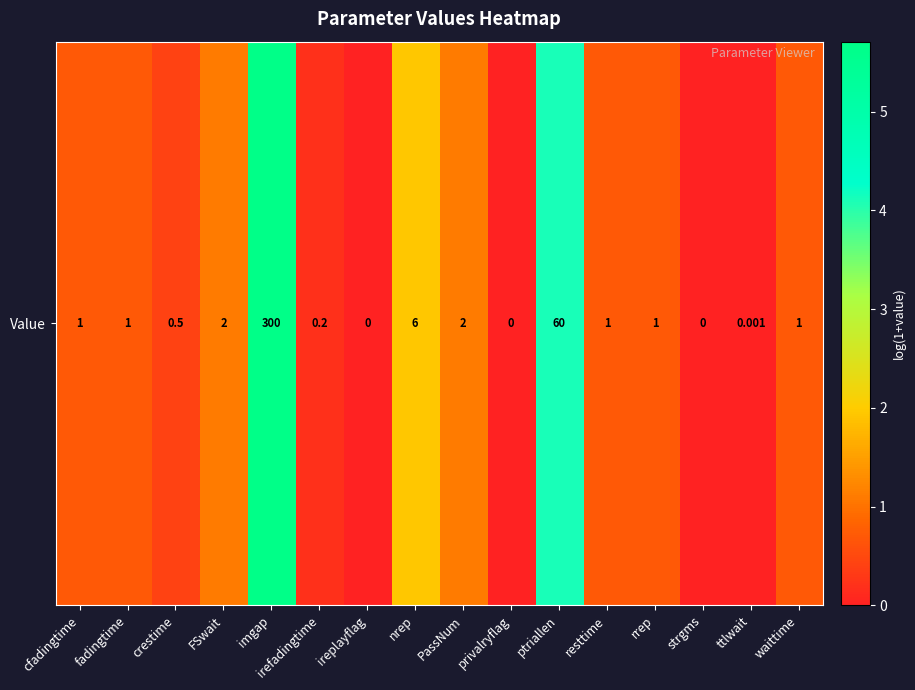

At which category does the chart reach its minimum across all series?

ireplayflag